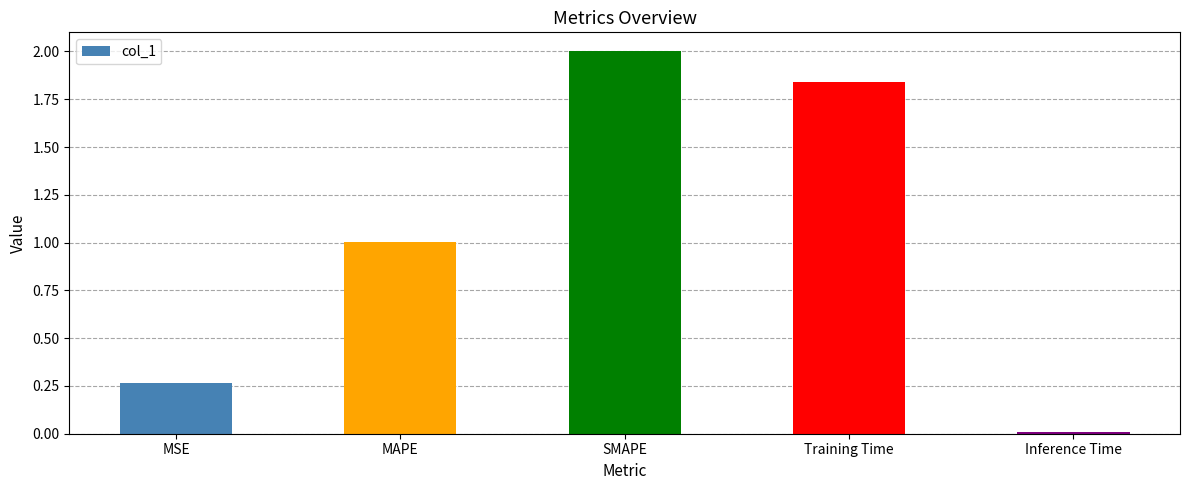

How many bars are there in total?

5